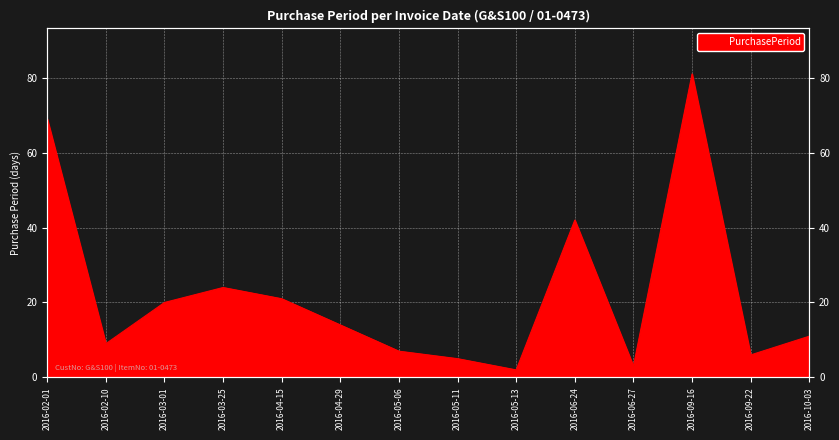

What value does the data have at 2016-09-16, to the nearest 5?

80